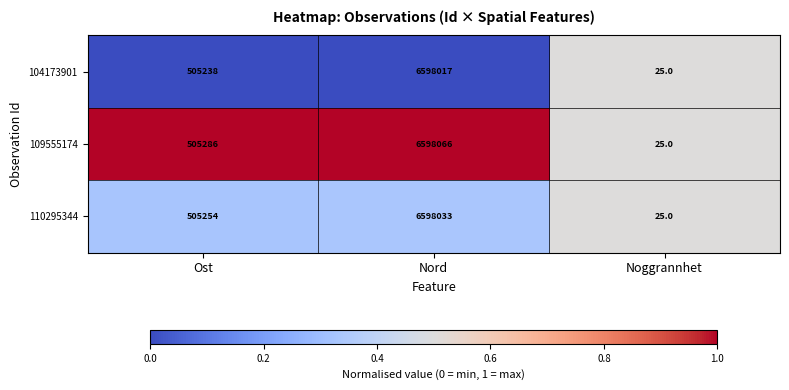

List the series in order of their peak value, highest first.

109555174, 110295344, 104173901